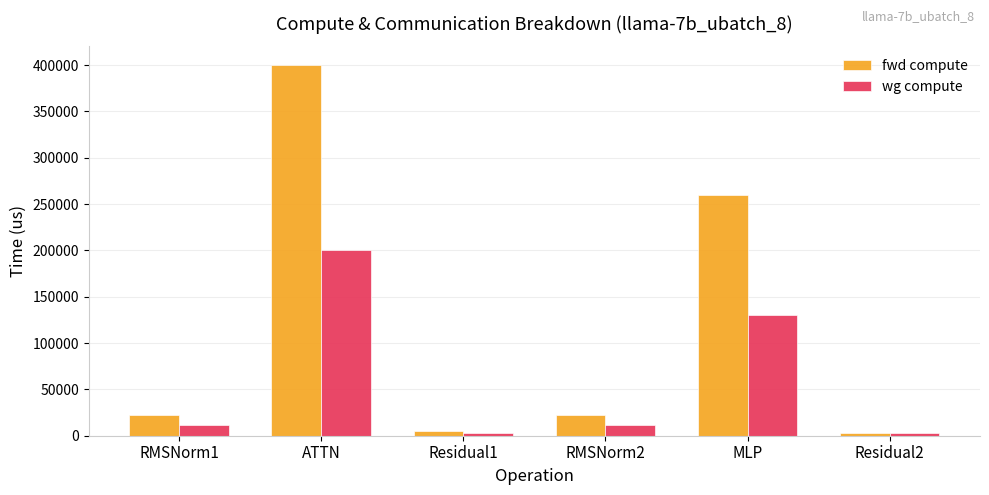

What is the difference between the maximum and second lowest values in the wg compute series?

197528.0